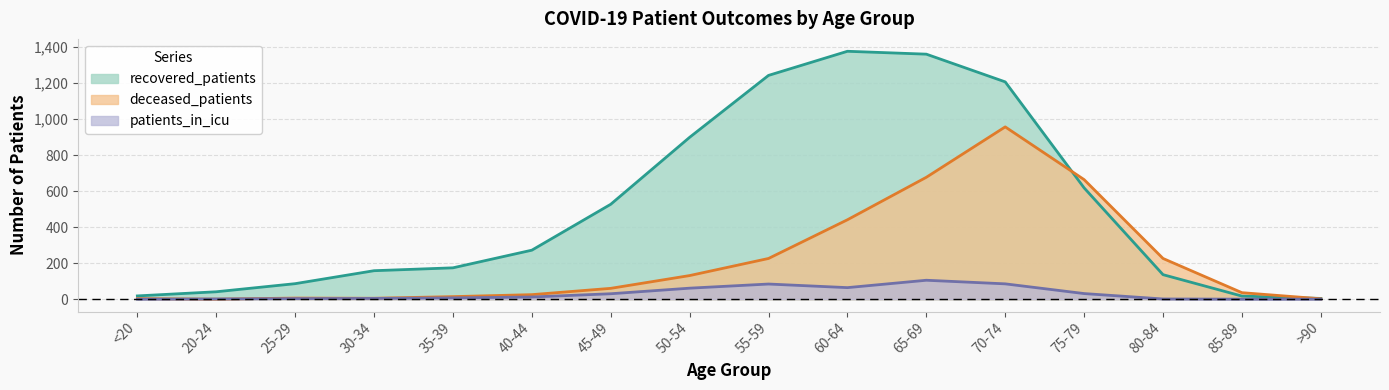

Which series has the largest total across all categories?

recovered_patients